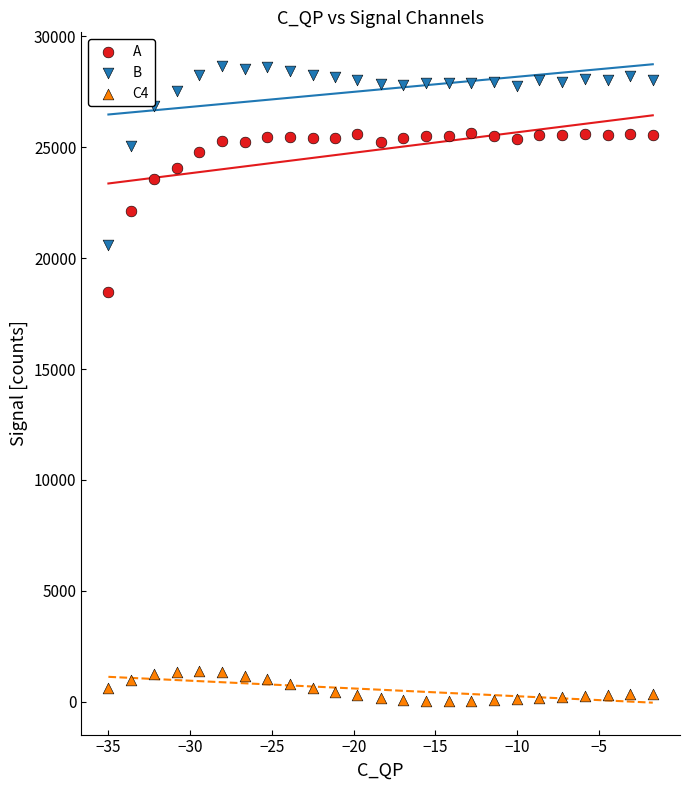

Across all series, what Y value is closest to 14353?

18481.3